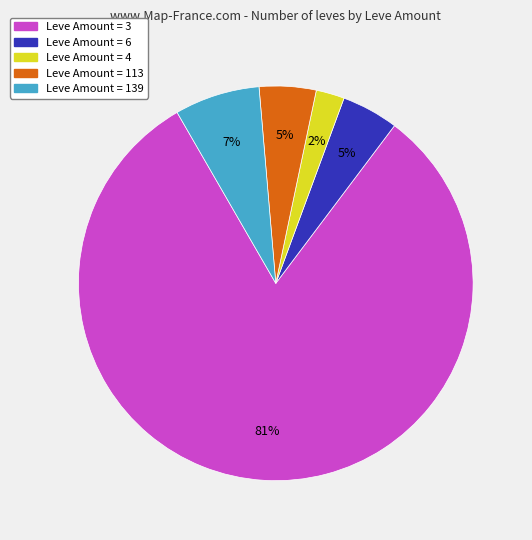

To the nearest percent, what is the average slice percentage?

20%